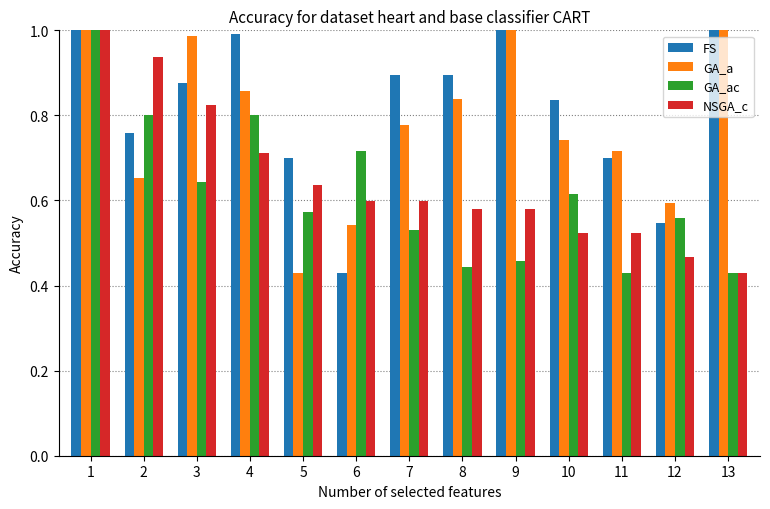

Which series changed the most between 2 and 7?

NSGA_c